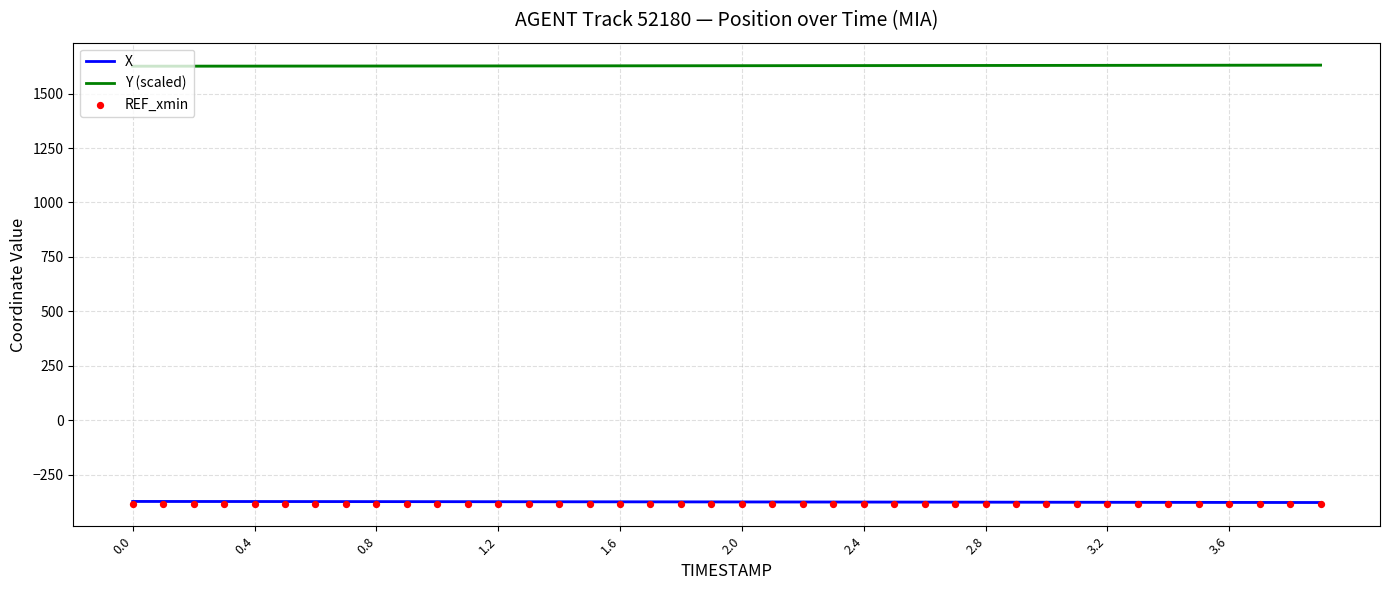

Which series has the largest total across all categories?

Y (scaled)